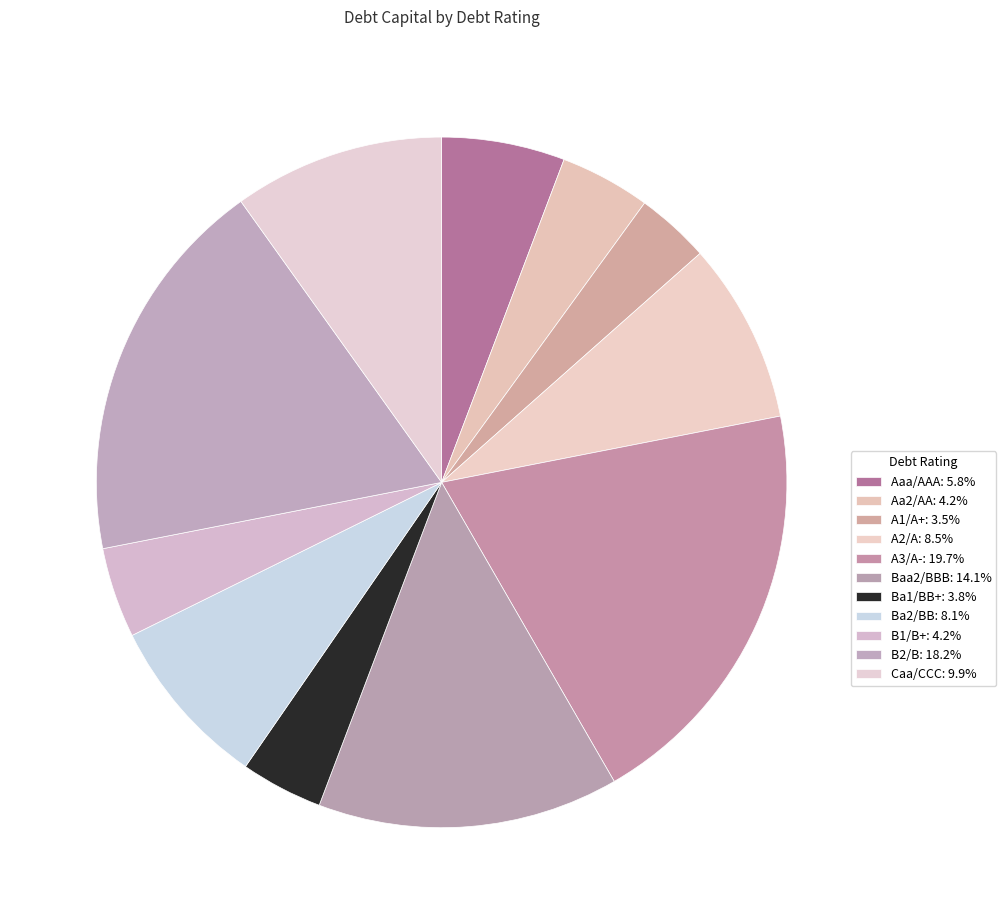

How many slices are in this pie chart?

11